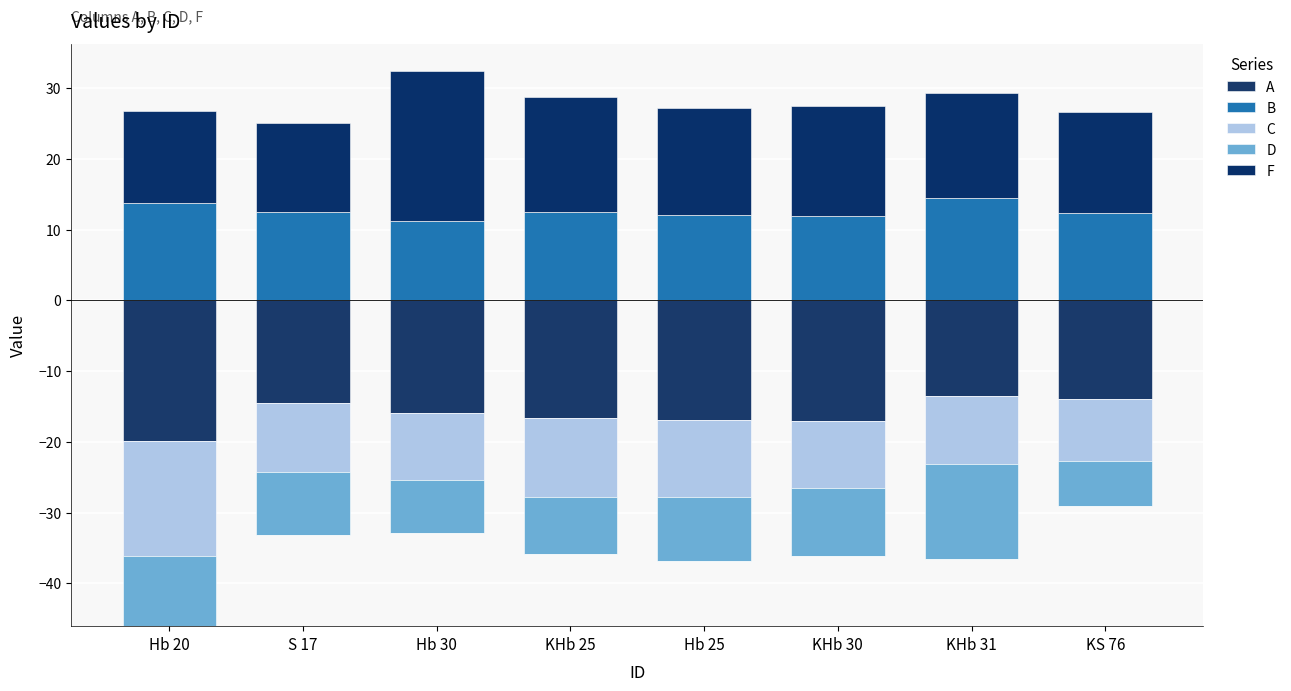

At which category is the sum across all series the highest?

Hb 30